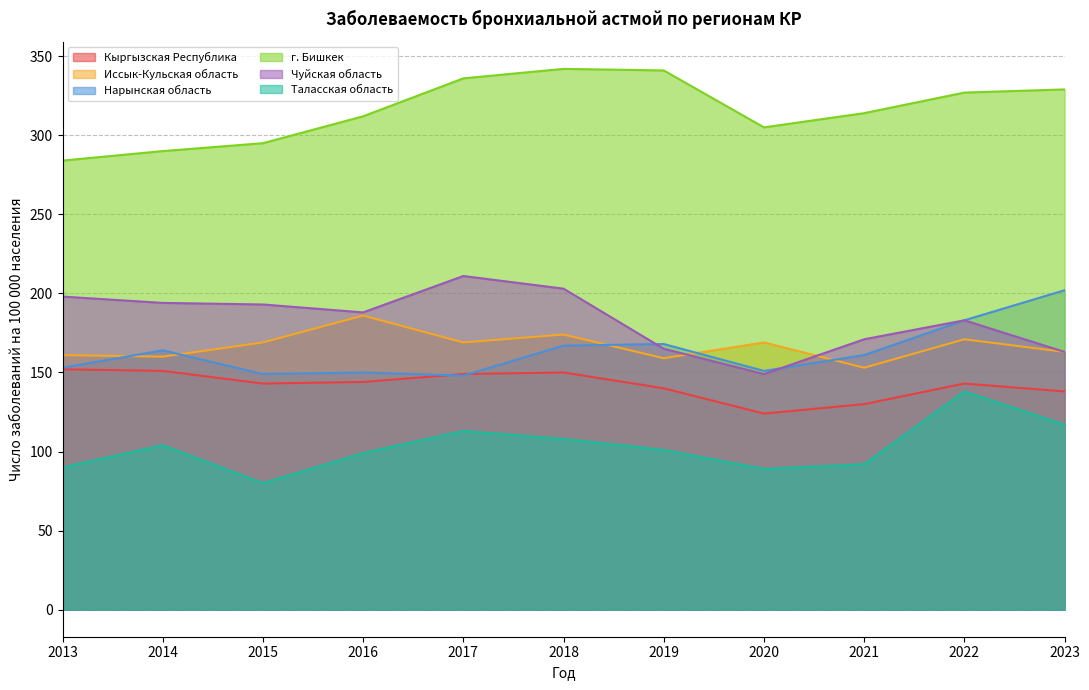

At which category does г. Бишкек reach its first local peak?

2018